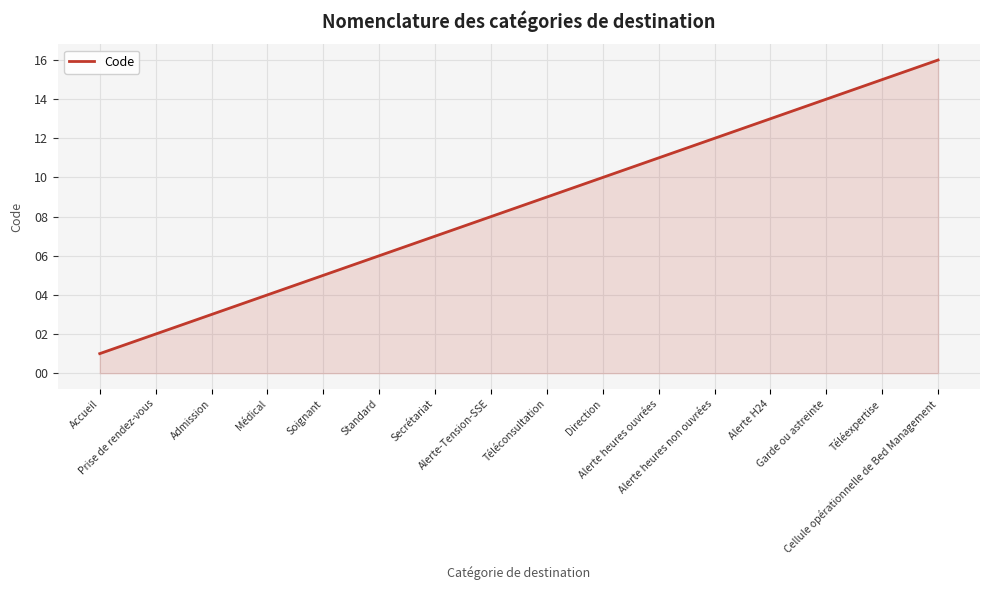

How many lines are shown in the chart?

1